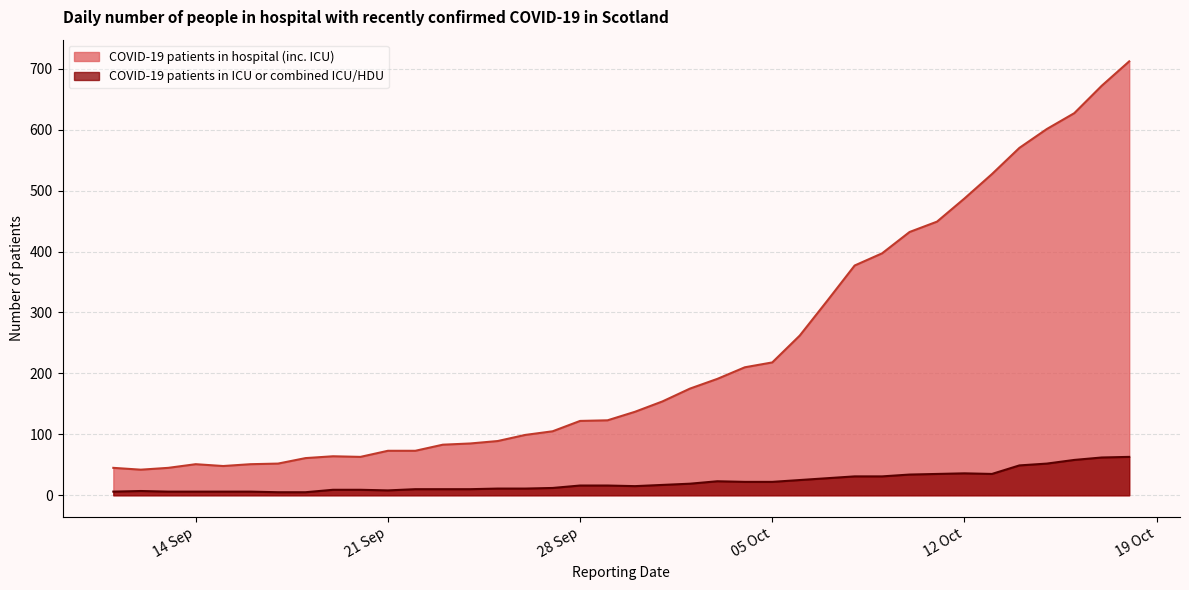

What is the label of the 19th point from the right?

2020-09-30